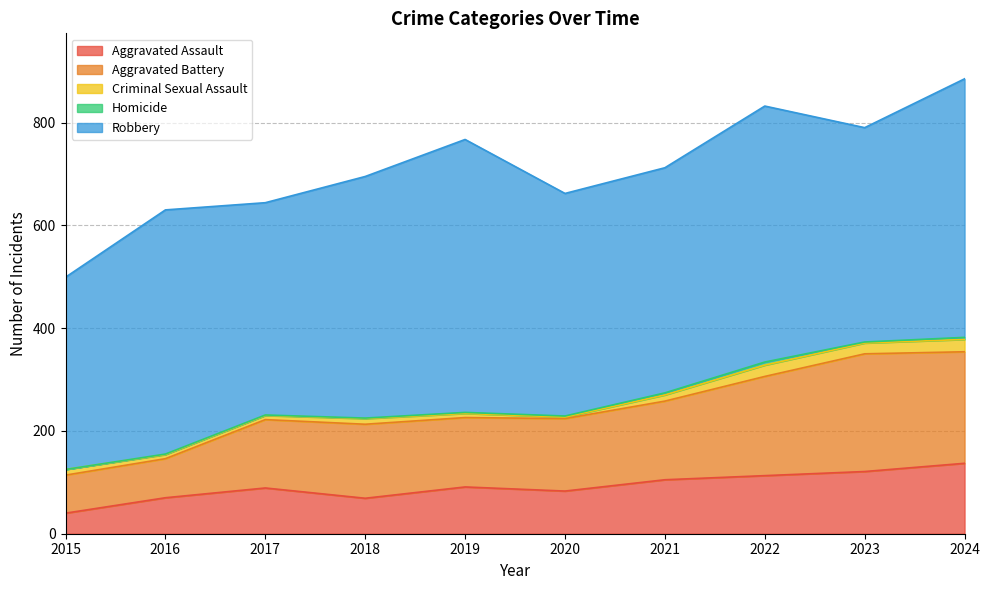

How many data points does each series have?

10